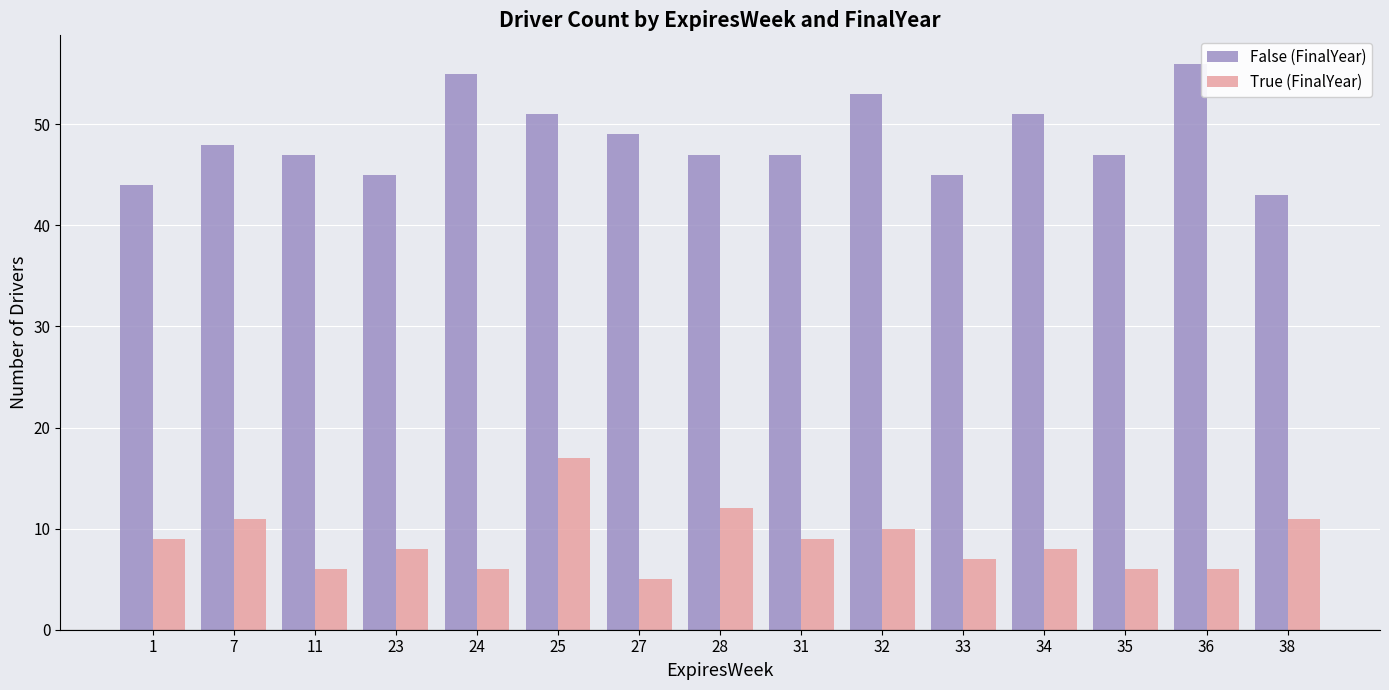

Which series has the widest spread of values?

False (FinalYear)